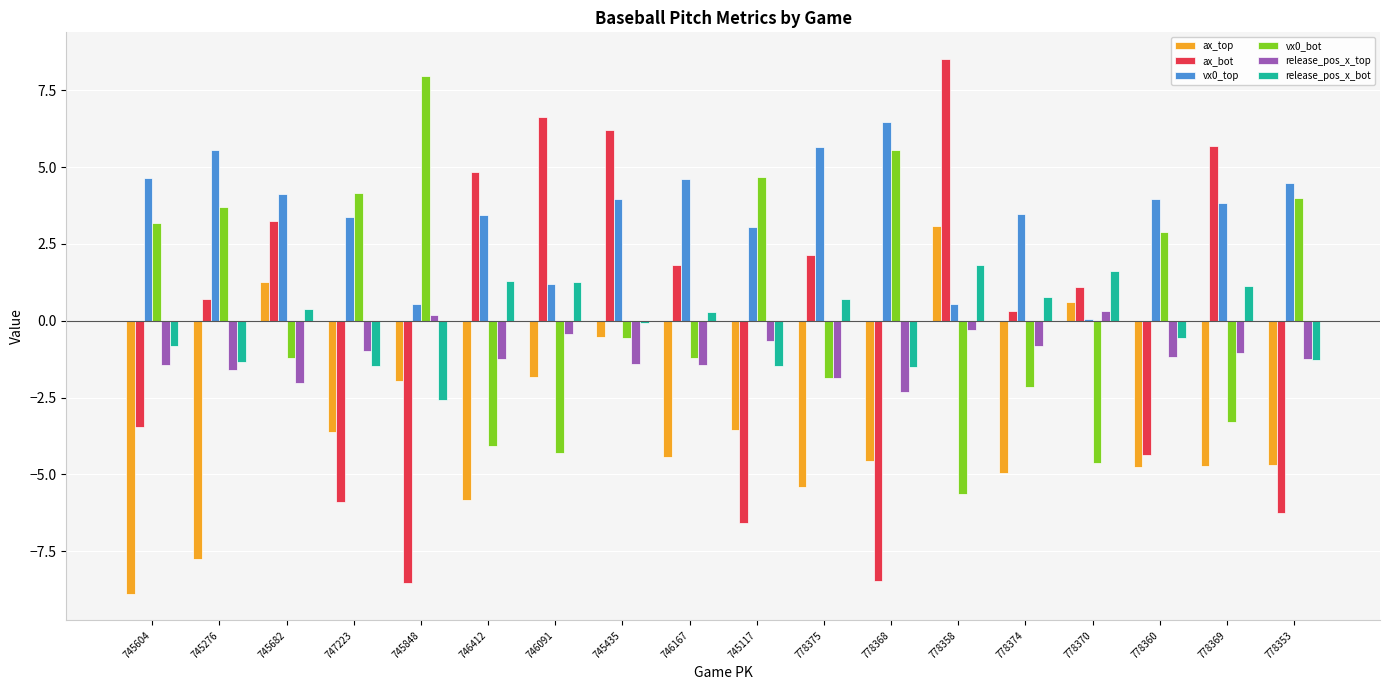

What is the maximum value for vx0_top?

6.5